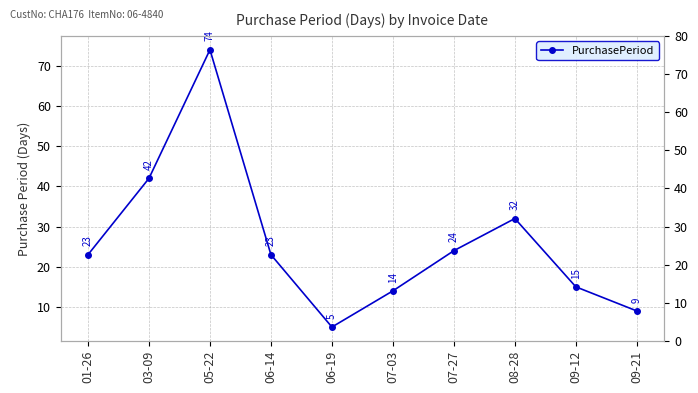

Reading left to right, transcribe all the data shown in this chart.

01-26=23	03-09=42	05-22=74	06-14=23	06-19=5	07-03=14	07-27=24	08-28=32	09-12=15	09-21=9